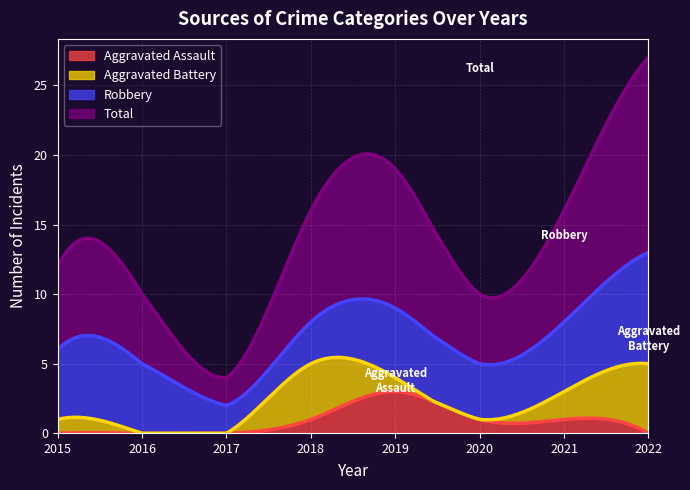

Is it true that Aggravated Assault equals 1 at 2021?

True